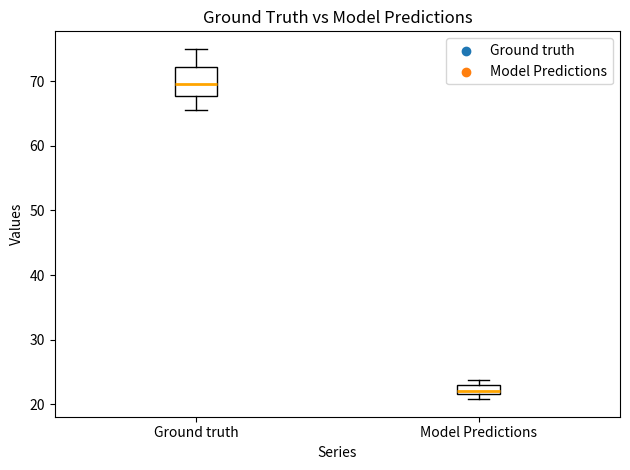

Which box has the lowest median line?

Model Predictions